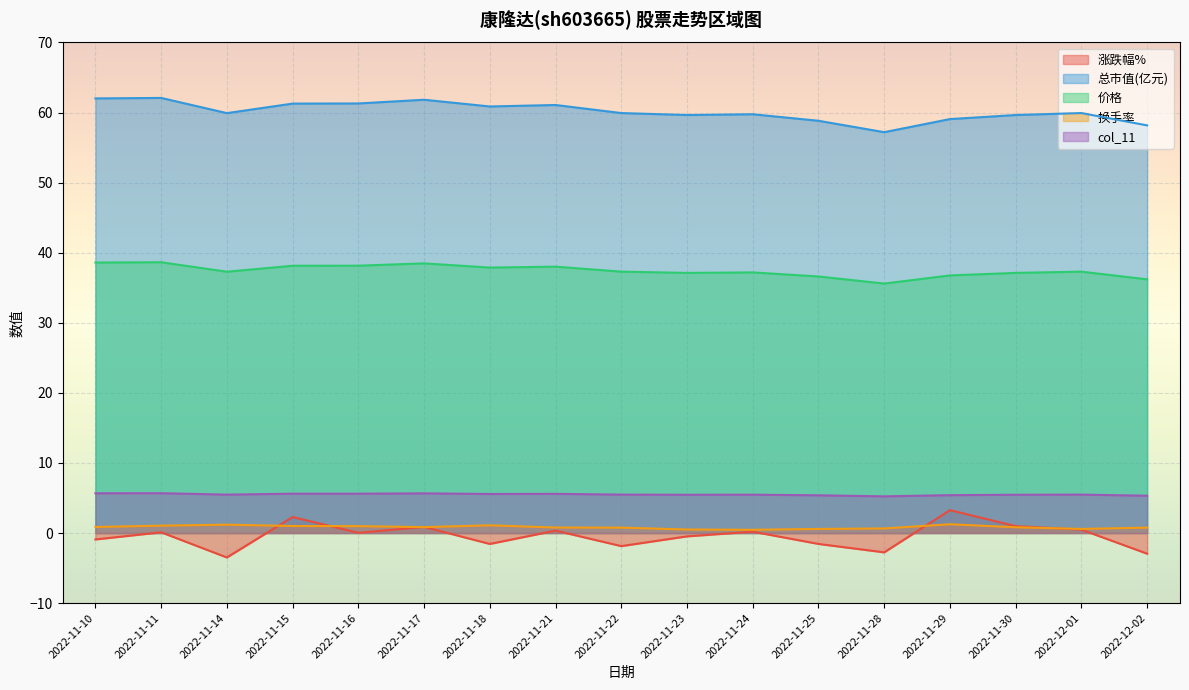

Between 2022-11-10 and 2022-11-25, which series saw the biggest shift?

总市值(亿元)